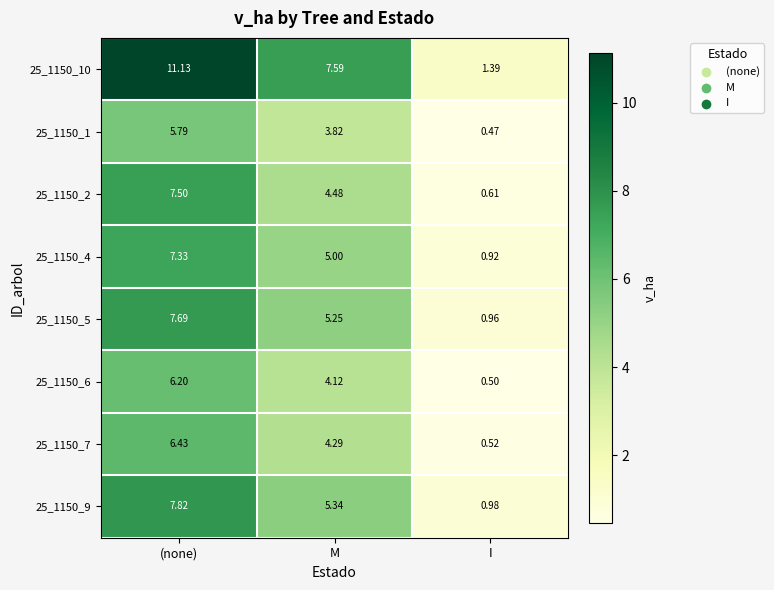

What is the maximum value shown in the chart?

11.1